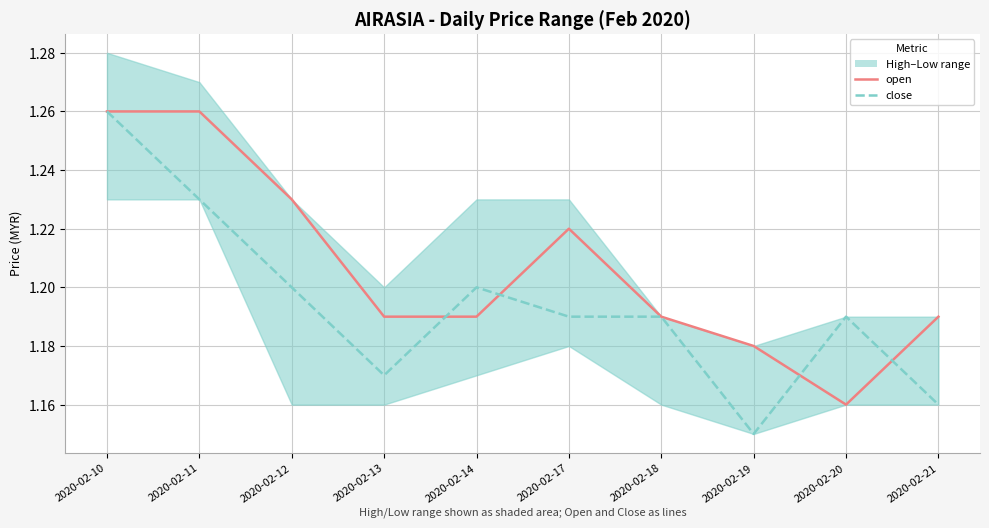

What is the greatest value displayed?

1.3